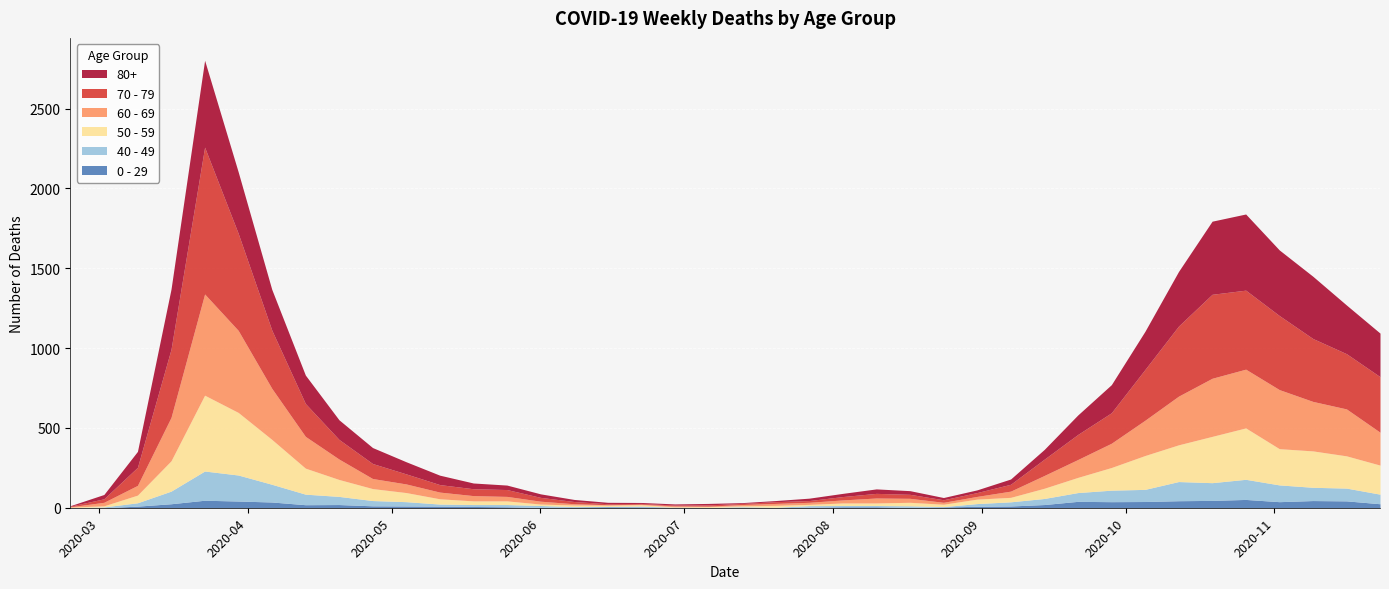

Which series has the largest range (max minus min)?

70 - 79